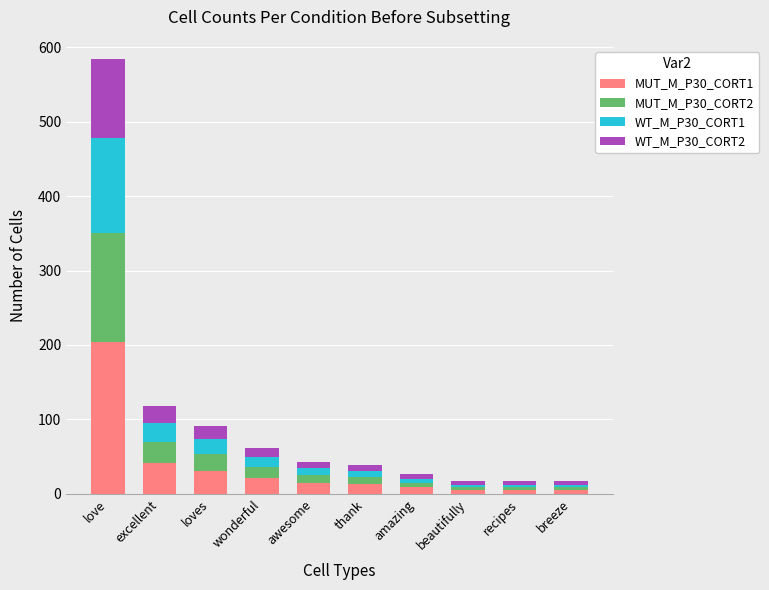

At which label does MUT_M_P30_CORT1 reach its peak?

love